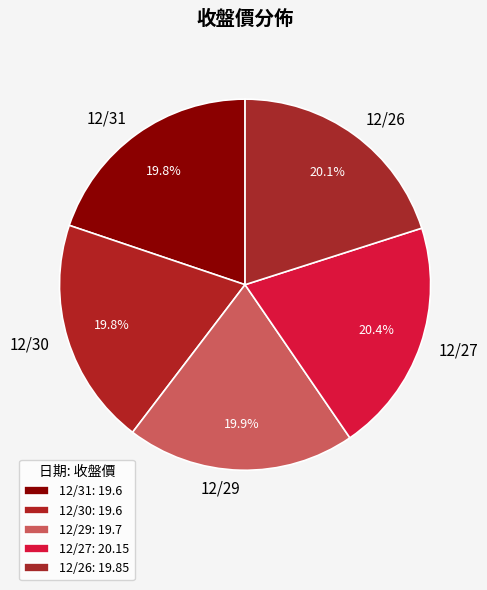

Count the number of slices in the pie.

5